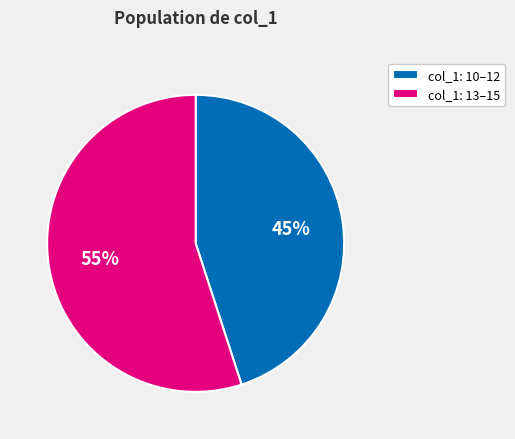

Approximately how many times larger is the value at col_1: 10–12 compared to col_1: 13–15?

0.8